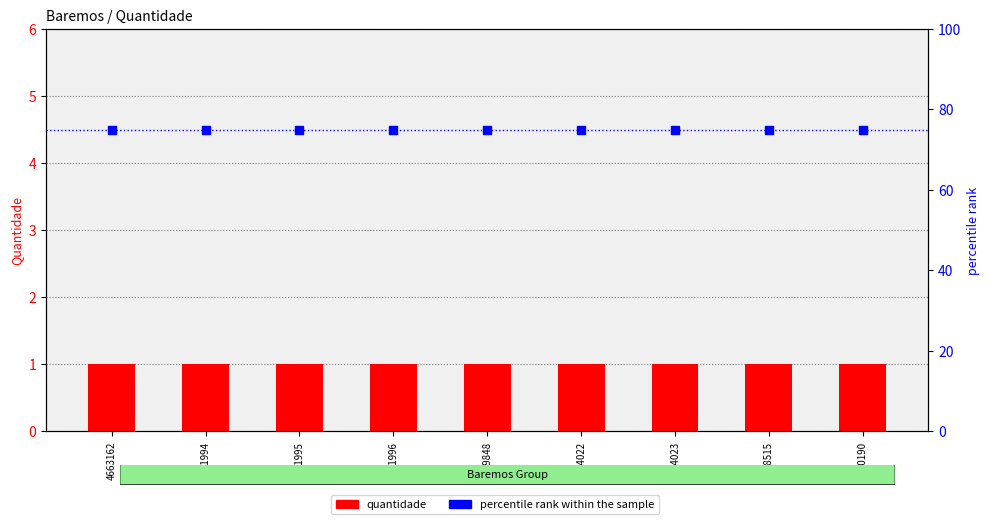

What are all the series names shown in the legend?

quantidade, percentile rank within the sample